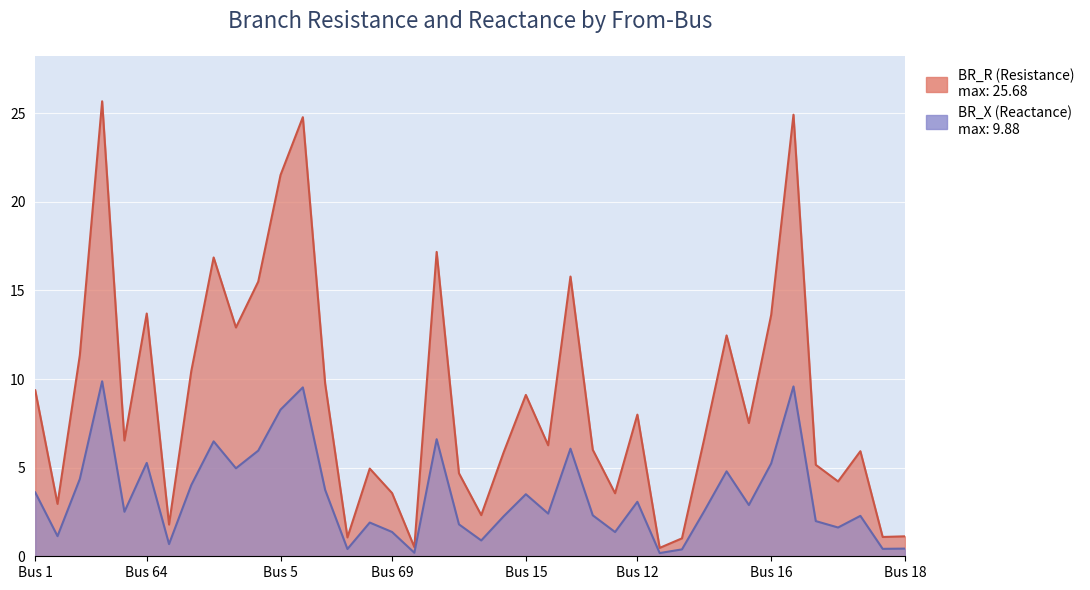

What is the label of the 28th point from the right?

6